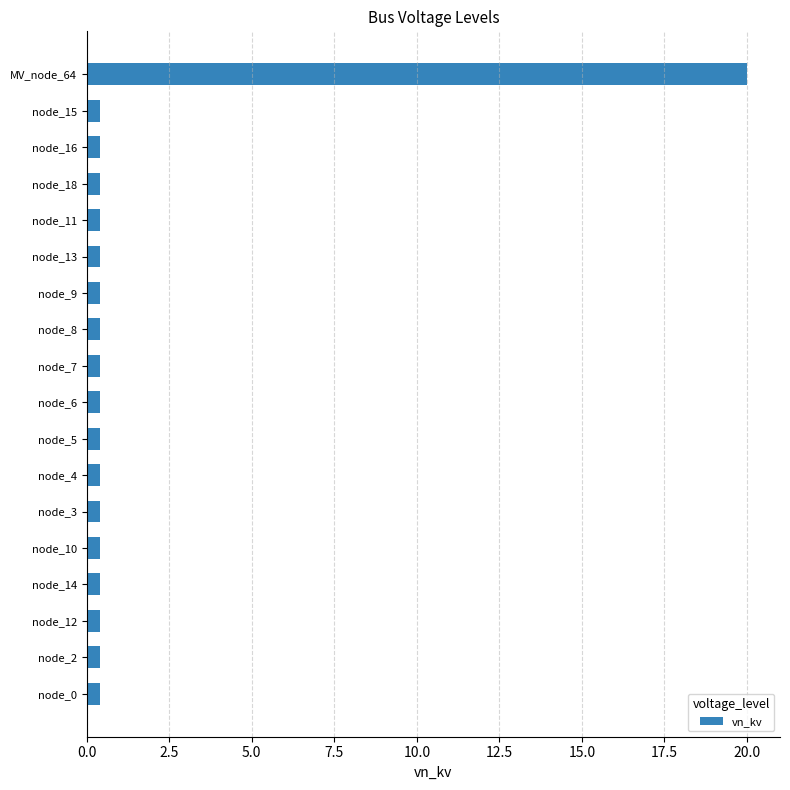

Reading bottom to top, transcribe all the data shown in this chart.

0.4	0.4	0.4	0.4	0.4	0.4	0.4	0.4	0.4	0.4	0.4	0.4	0.4	0.4	0.4	0.4	0.4	20.0